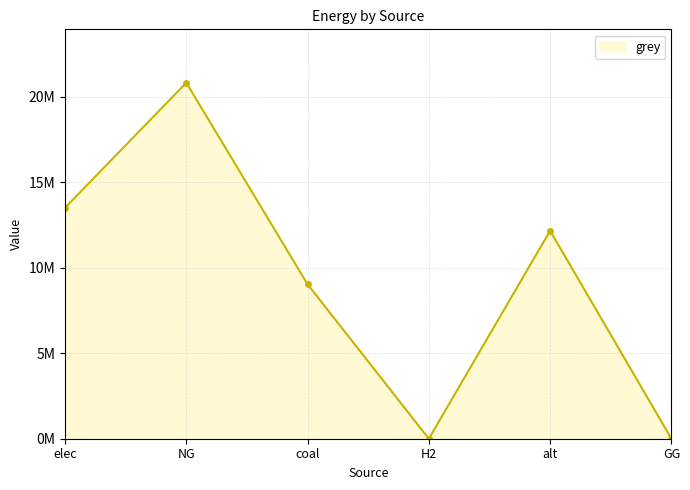

Does the chart have visible grid lines?

Yes